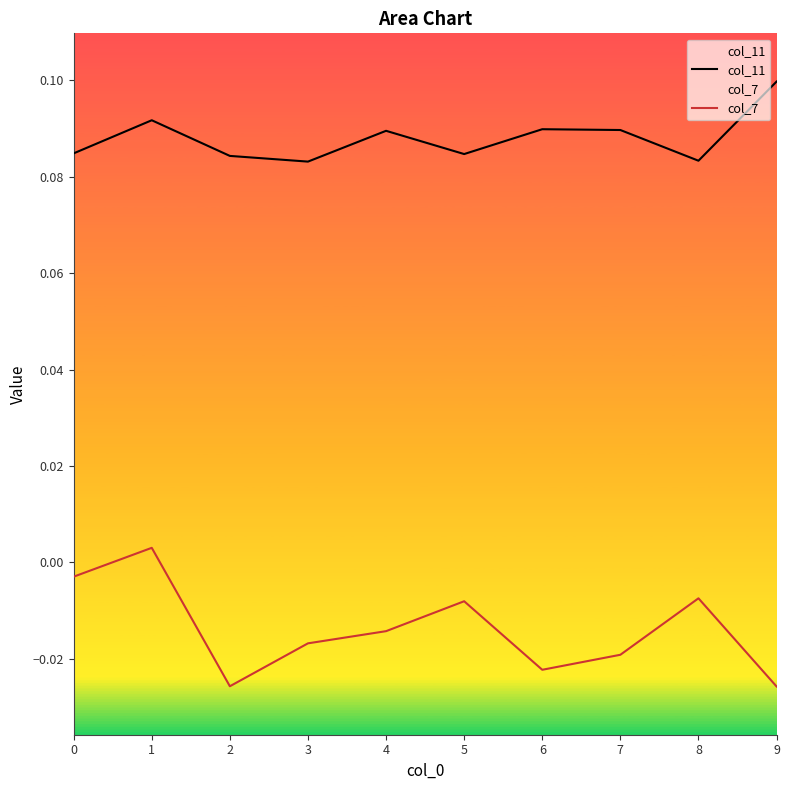

What is the value of the col_11 point at the 6th from the left?

0.1